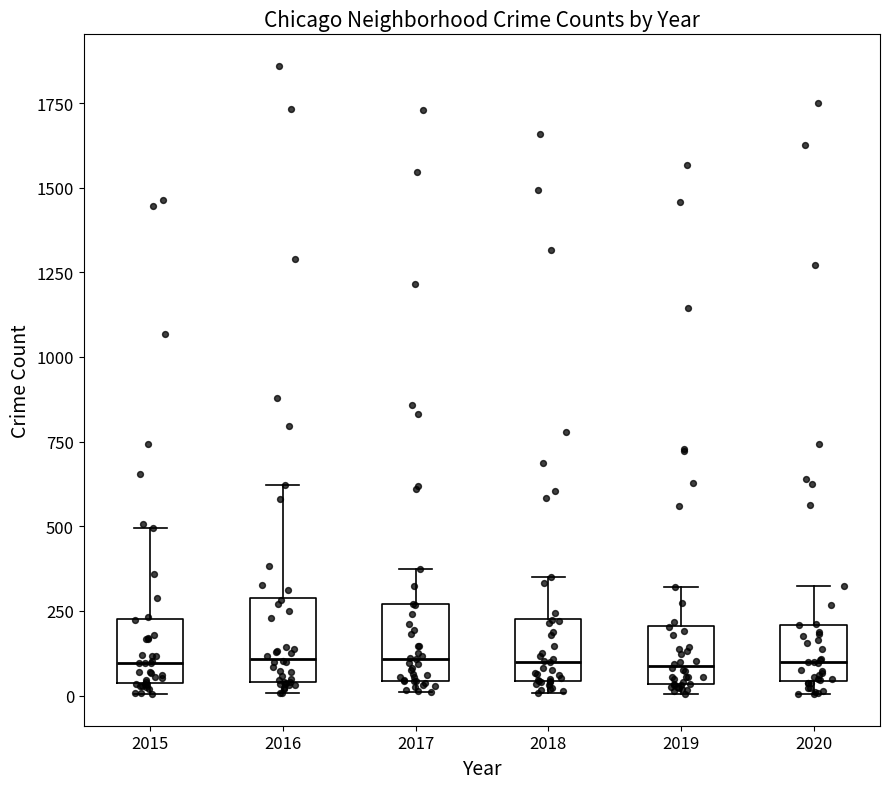

Where is the lower edge of the box at x = 2016 on the y-axis? The values are not printed on the chart, so give them approximately, as read against the axis.

50